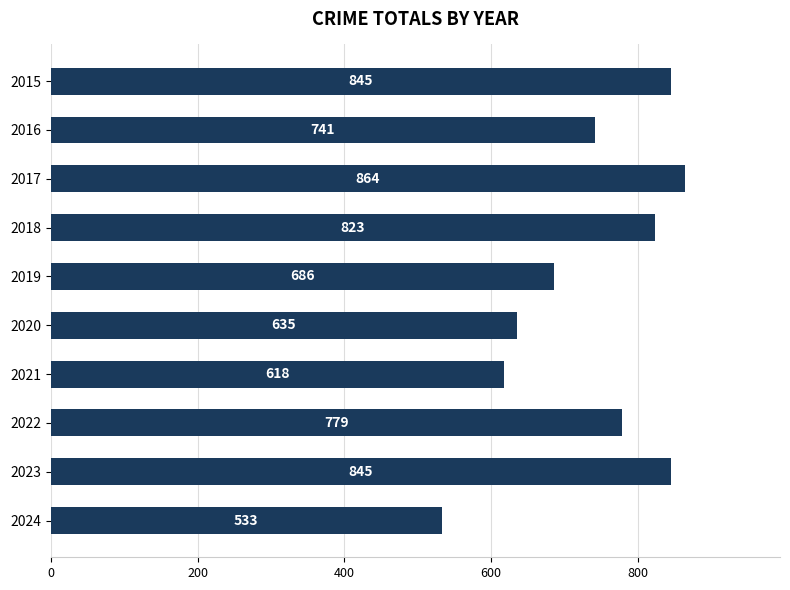

Which category has the highest value across all series?

2017